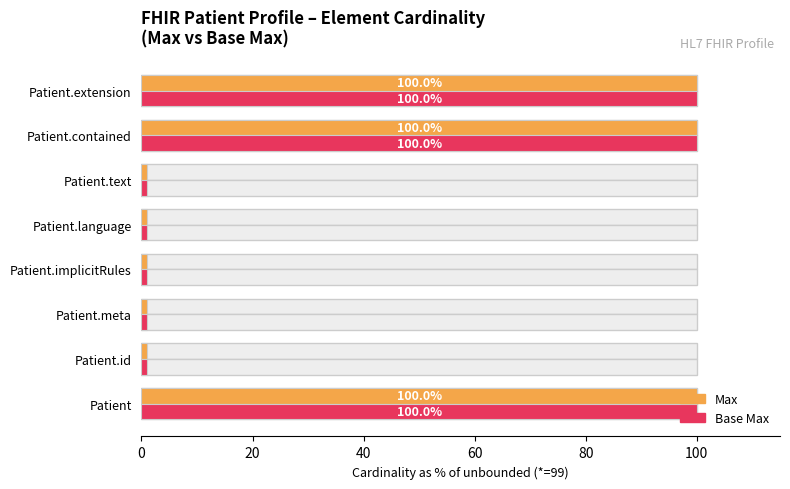

What position from the left is Patient.language?

5